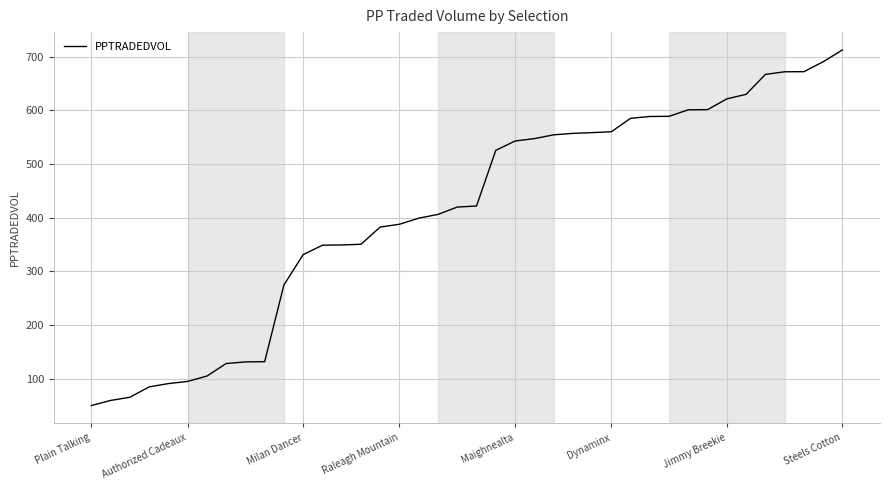

What is the difference between the maximum and minimum values?

662.9